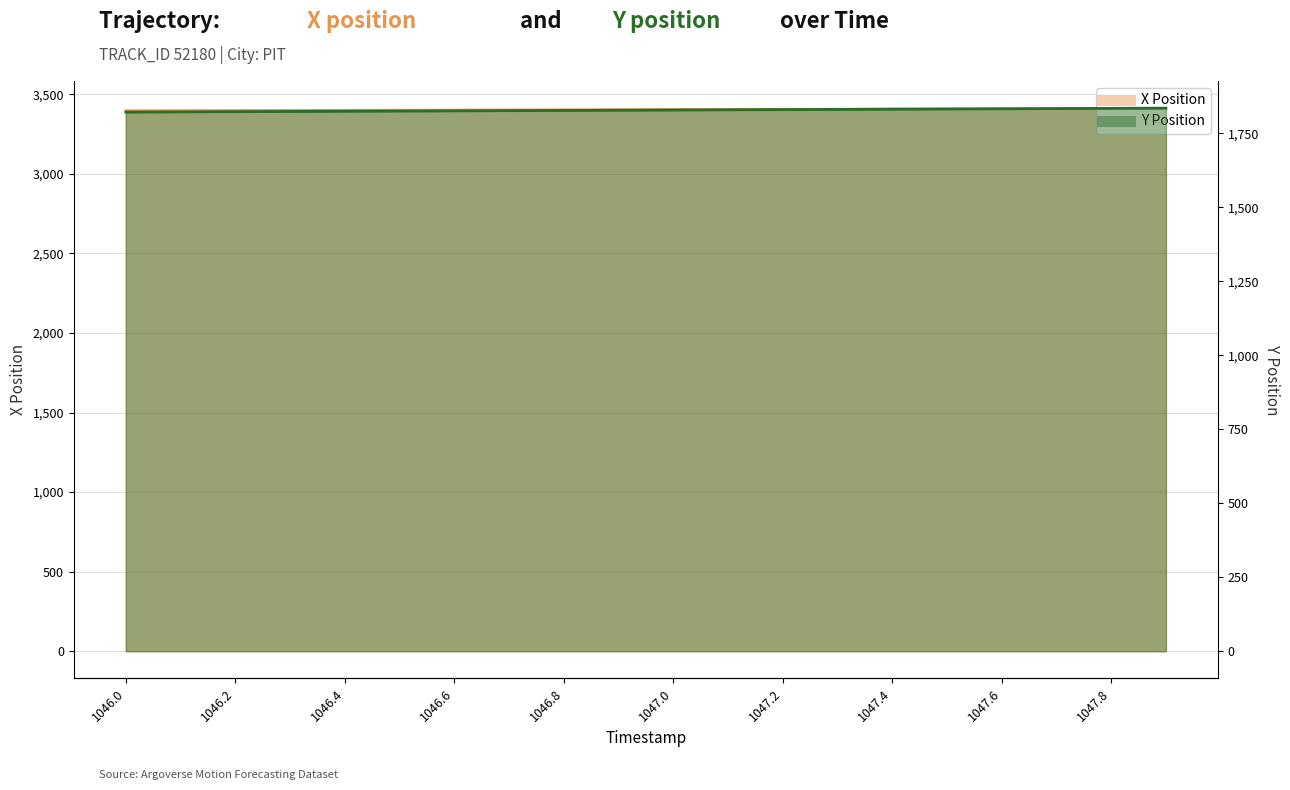

Reading right to left, what are all the values shown in this chart?

X: 3412.6	3411.9	3411.1	3410.3	3409.6	3408.8	3408.0	3407.3	3406.5	3405.7	3405.0	3404.2	3403.4	3402.7	3401.9	3401.1	3400.3	3399.6	3398.8	3398.0
Y: 1835.0	1834.3	1833.5	1832.8	1832.1	1831.4	1830.7	1830.0	1829.3	1828.6	1827.9	1827.2	1826.5	1825.8	1825.1	1824.4	1823.7	1823.0	1822.3	1821.6